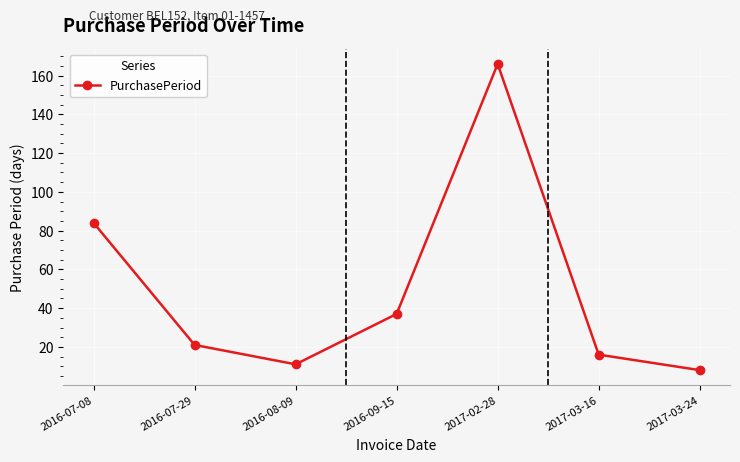

Rank the categories by value from lowest to highest.

2017-03-24, 2016-08-09, 2017-03-16, 2016-07-29, 2016-09-15, 2016-07-08, 2017-02-28